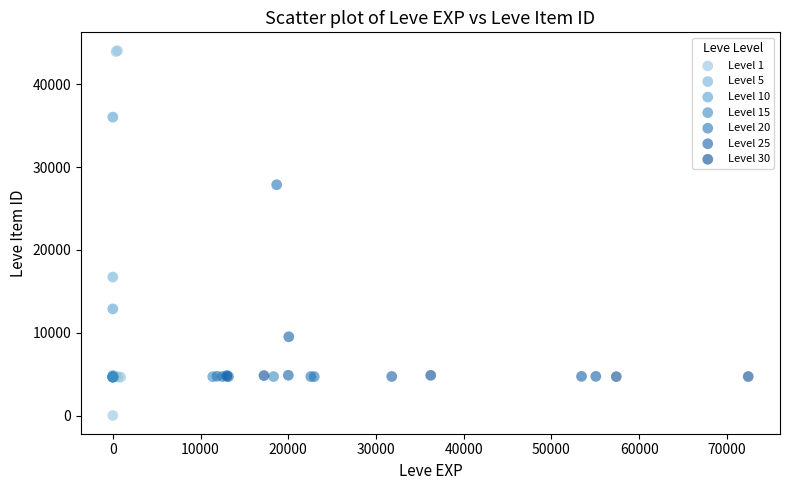

Which series has the widest spread of Y values?

Level 1